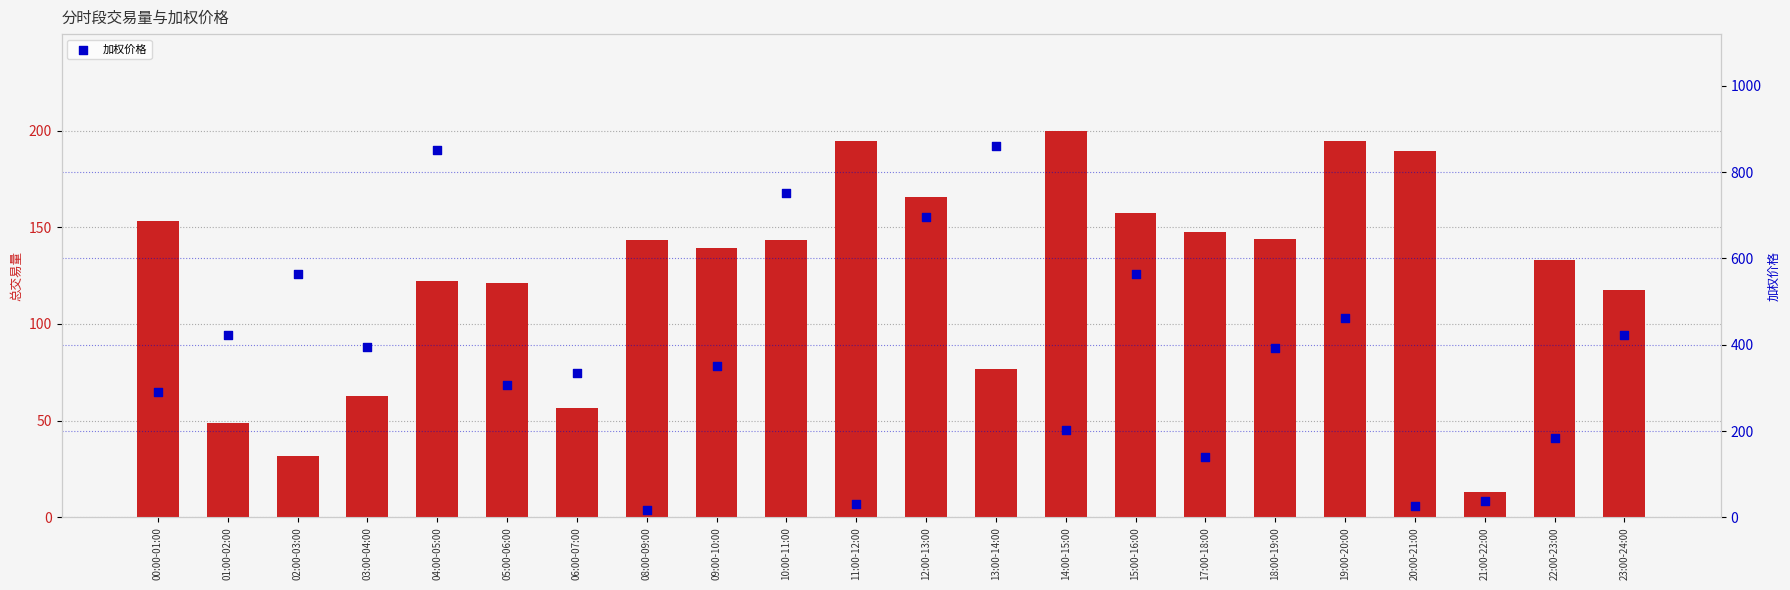

Which series contains the highest Y value?

加权价格